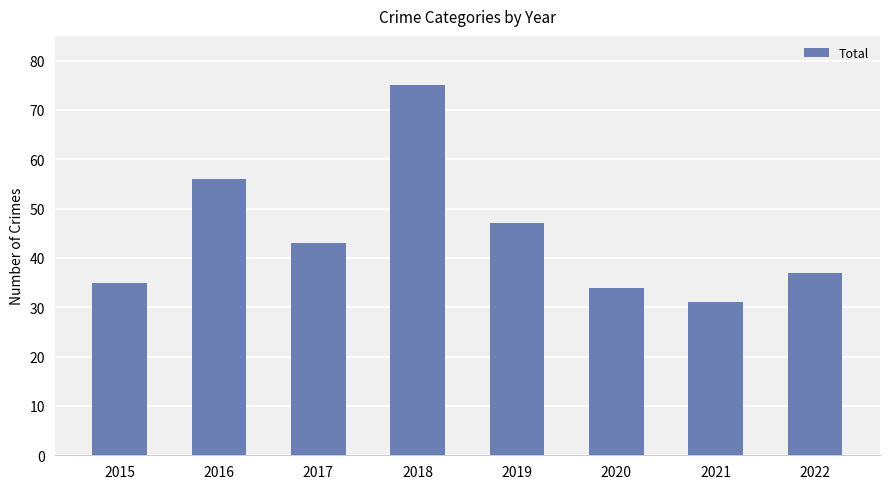

What is the ratio of the value at 2021 to the value at 2022?

0.8